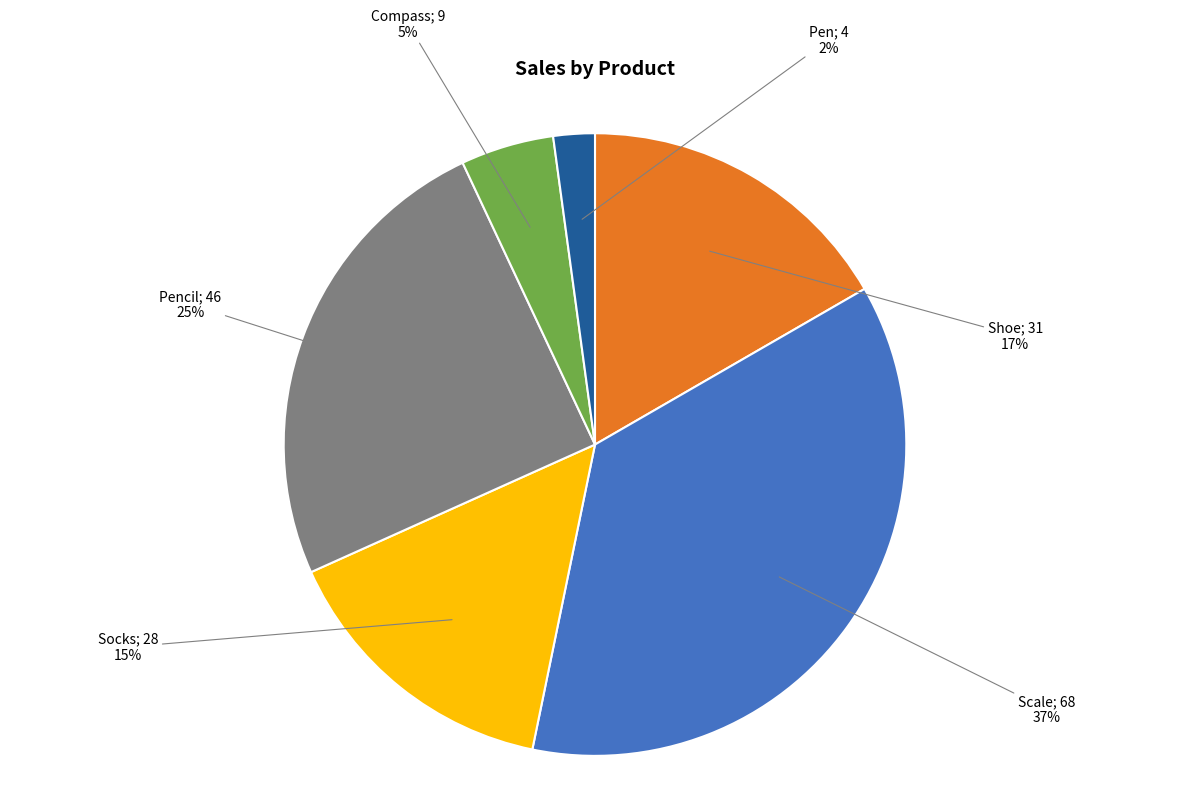

Does any single category account for the majority?

No